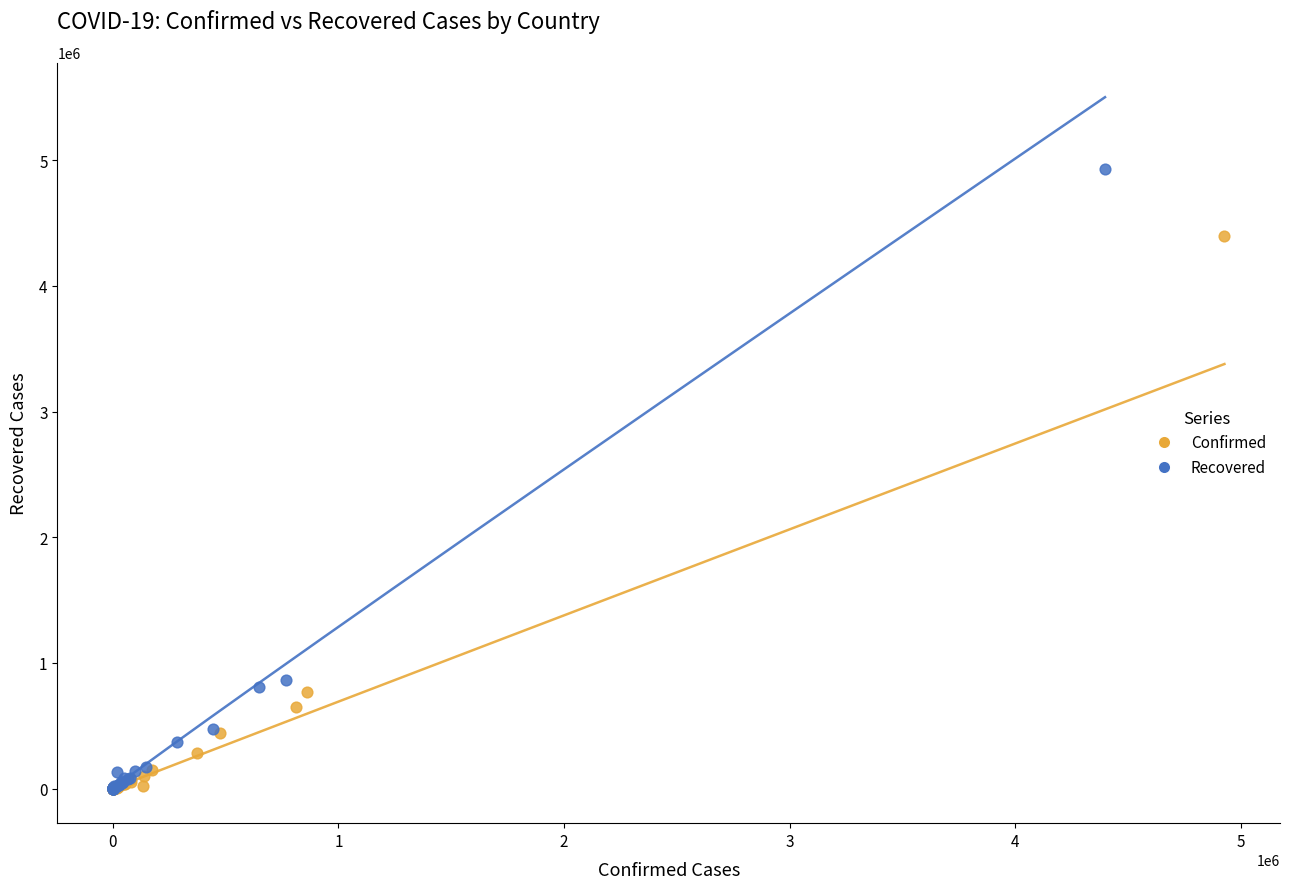

Which series contains the highest Y value?

Recovered